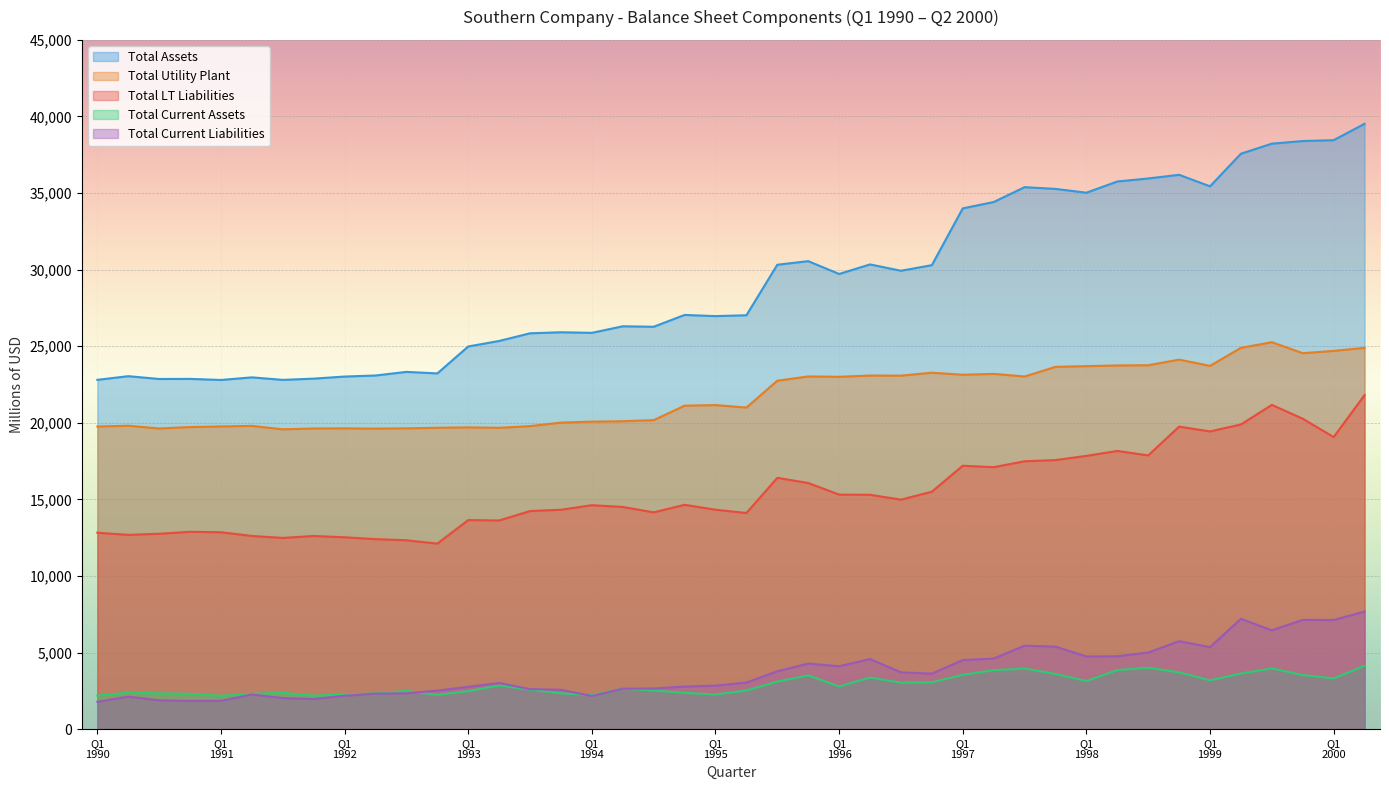

True or false: Total Long-Term Liabilities has a value of 30317.2 at Q2 1997.

False